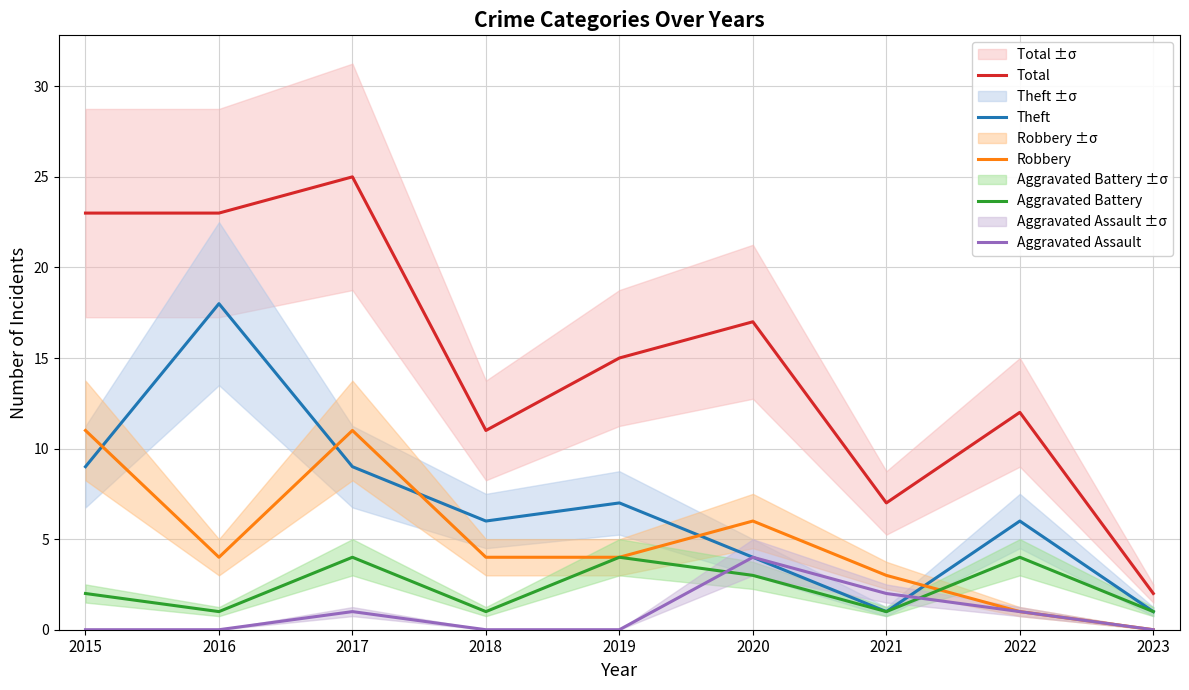

True or false: Robbery has a value of 6 at 2020.

True